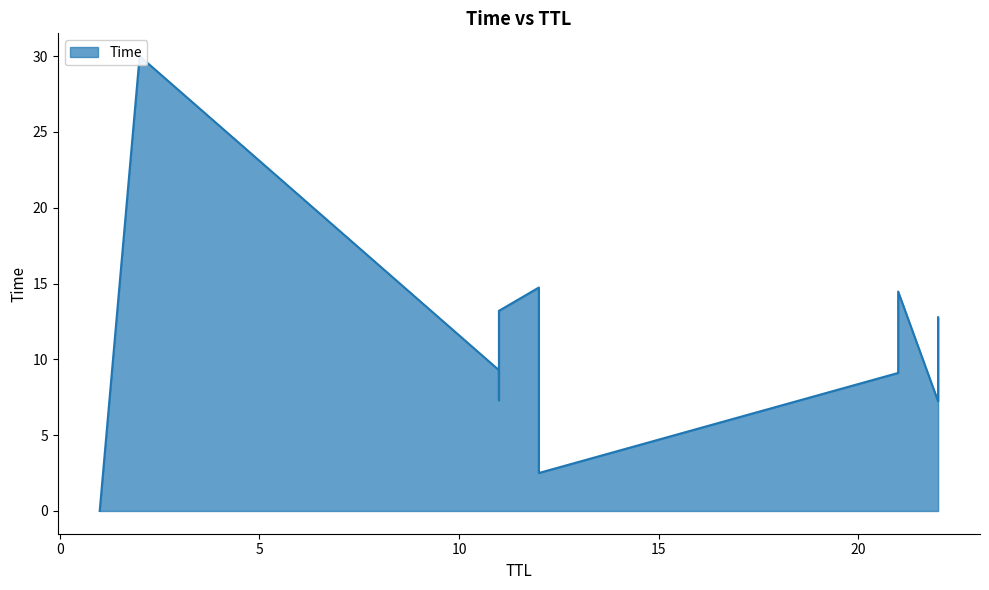

What is the change in value from 22 to 21?

+1.9